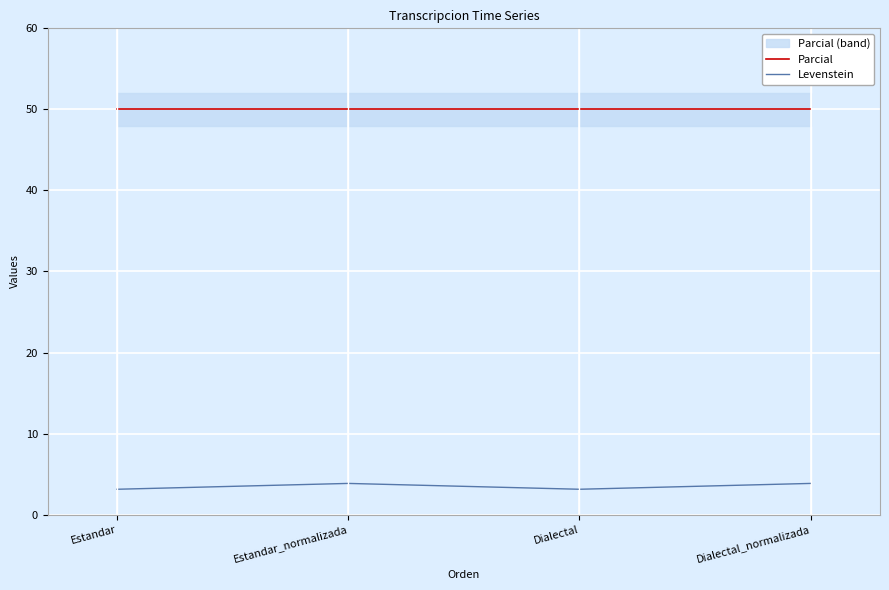

Which series has the widest spread of values?

Levenstein